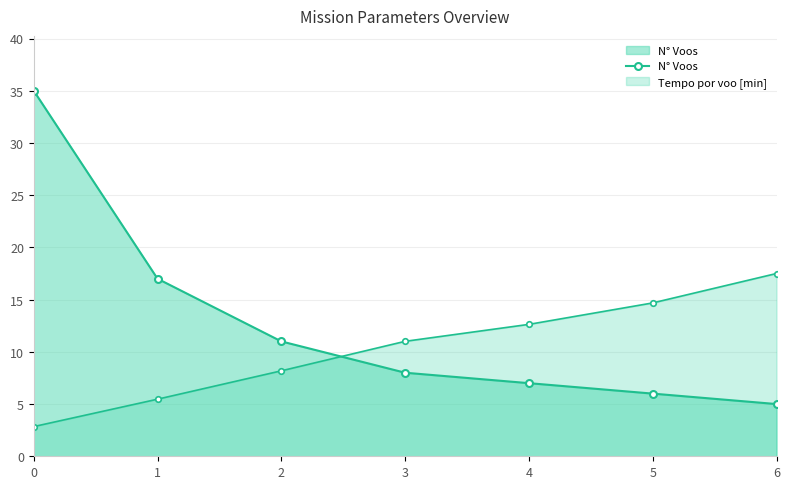

What is the difference between the maximum and minimum values?

30